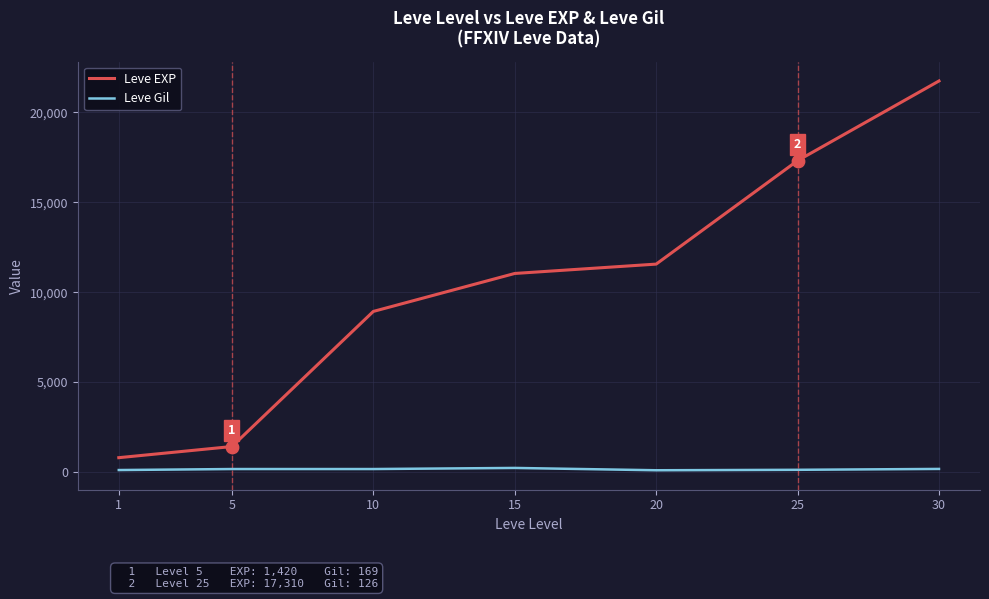

Which series has the largest range (max minus min)?

Leve EXP